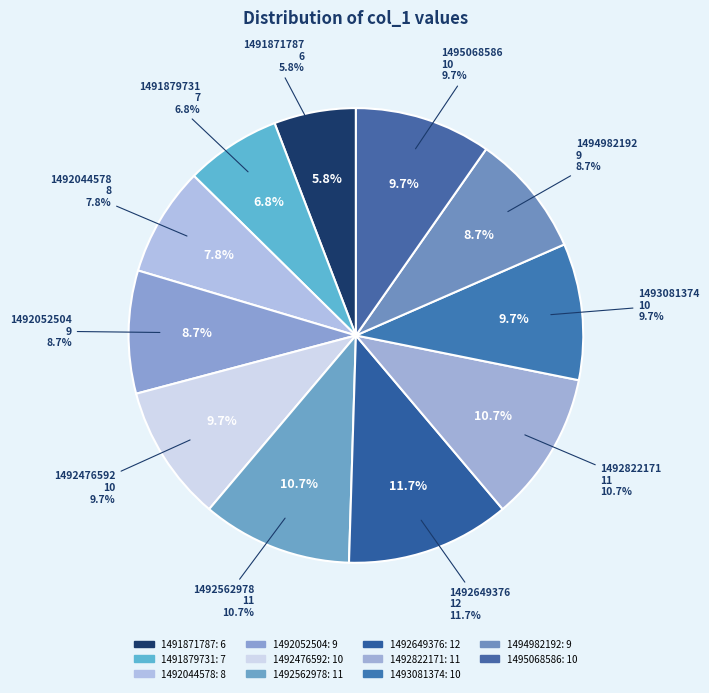

Rank the categories by value from lowest to highest.

1491871787, 1491879731, 1492044578, 1492052504, 1494982192, 1492476592, 1493081374, 1495068586, 1492562978, 1492822171, 1492649376